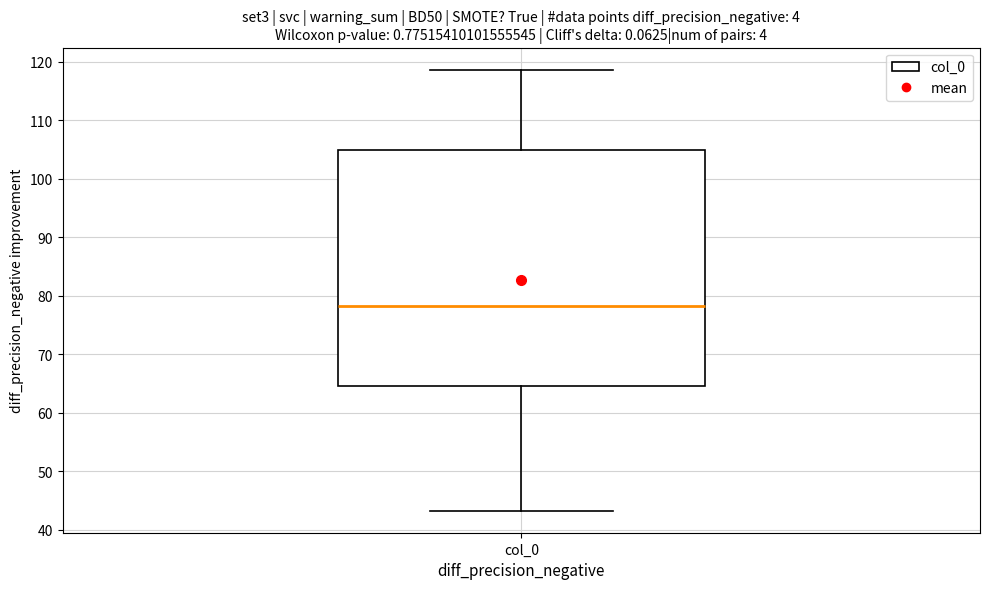

Transcribe this box plot: give where the median line is, the range the box spans, and where the two whiskers end, as read against the y-axis. The values are not printed on the chart, so give them approximately, as read against the axis.

median 78, box 65 to 105, whiskers 43 to 119